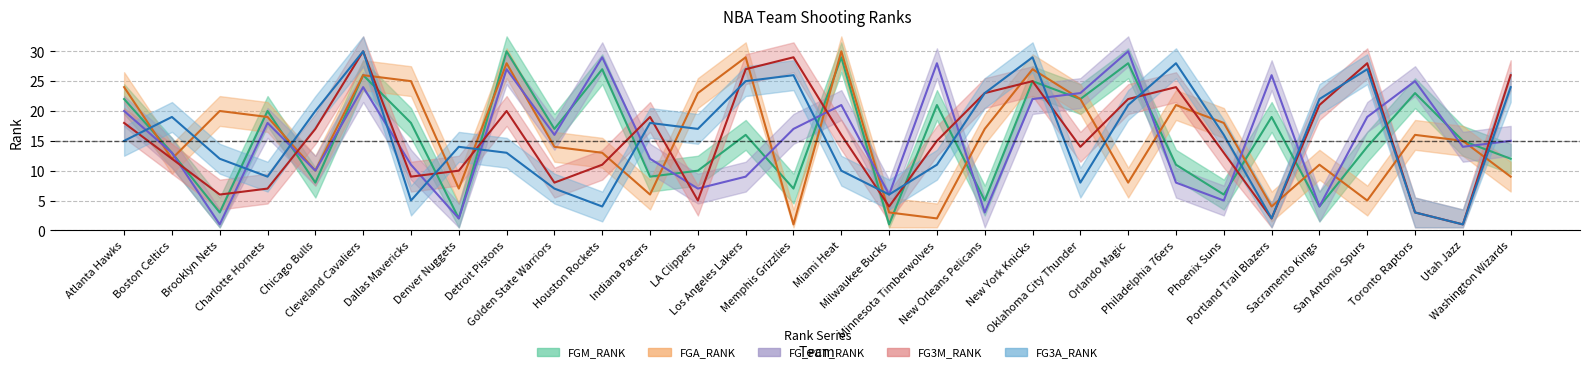

What is the total value across all series at Detroit Pistons?

118